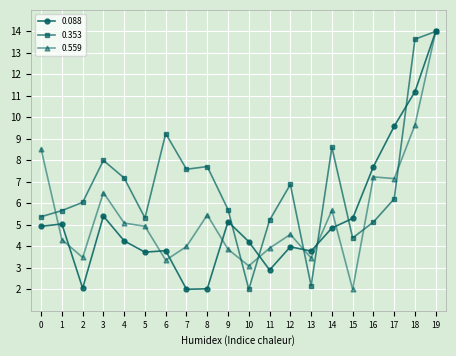

What is the difference between the highest and lowest values at 10?

2.2